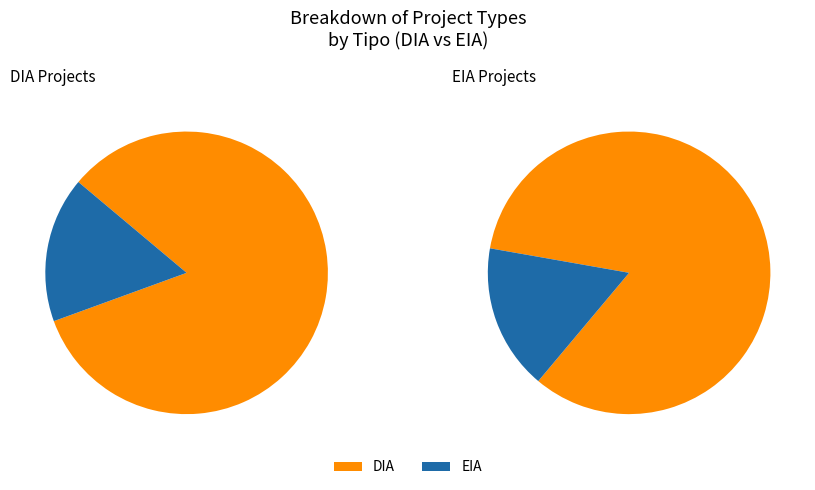

True or false: EIA accounts for 17% of the total.

True